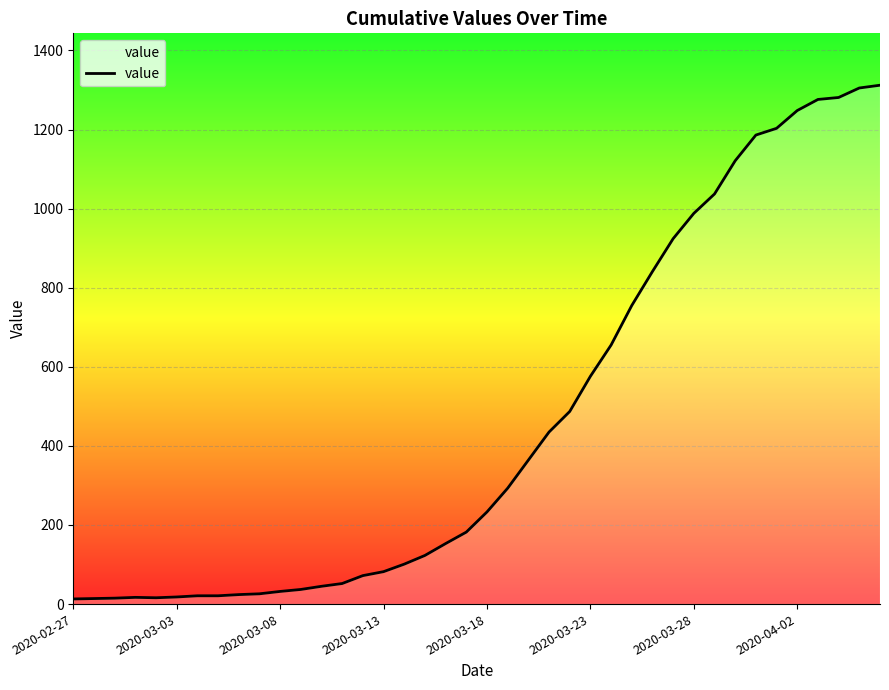

What is the greatest value displayed?

1312